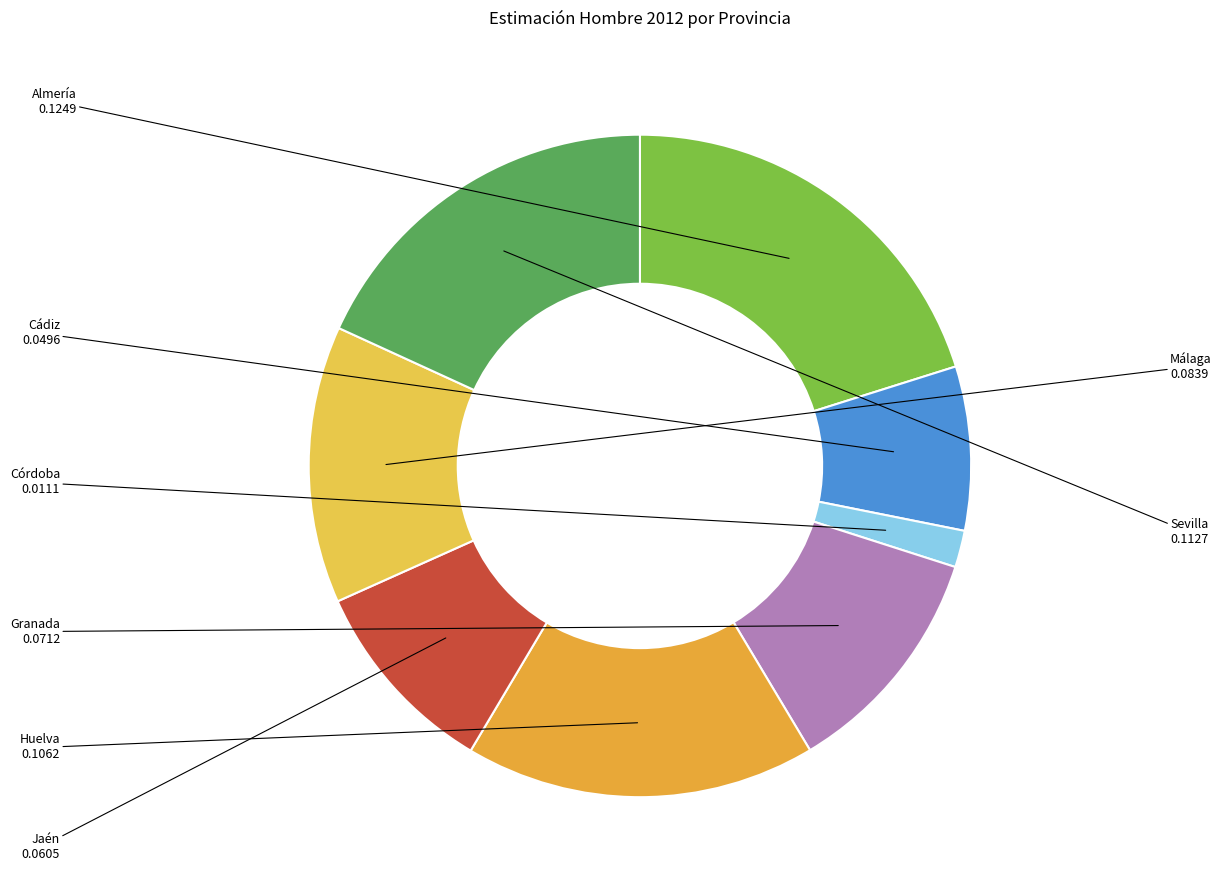

True or false: Granada accounts for 2% of the total.

False